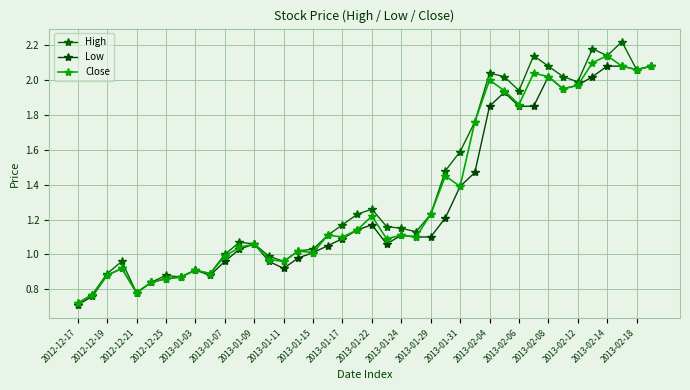

Reading left to right, extract all data points from this chart.

High: 0.7	0.8	0.9	1.0	0.8	0.8	0.9	0.9	0.9	0.9	1.0	1.1	1.1	1.0	1.0	1.0	1.0	1.1	1.2	1.2	1.3	1.2	1.1	1.1	1.2	1.5	1.6	1.8	2.0	2.0	1.9	2.1	2.1	2.0	2.0	2.2	2.1	2.2	2.1	2.1
Low: 0.7	0.8	0.9	0.9	0.8	0.8	0.9	0.9	0.9	0.9	1.0	1.0	1.1	1.0	0.9	1.0	1.0	1.1	1.1	1.1	1.2	1.1	1.1	1.1	1.1	1.2	1.4	1.5	1.9	1.9	1.9	1.9	2.0	1.9	2.0	2.0	2.1	2.1	2.1	2.1
Close: 0.7	0.8	0.9	0.9	0.8	0.8	0.9	0.9	0.9	0.9	1.0	1.0	1.1	1.0	1.0	1.0	1.0	1.1	1.1	1.1	1.2	1.1	1.1	1.1	1.2	1.4	1.4	1.8	2.0	1.9	1.9	2.0	2.0	1.9	2.0	2.1	2.1	2.1	2.1	2.1